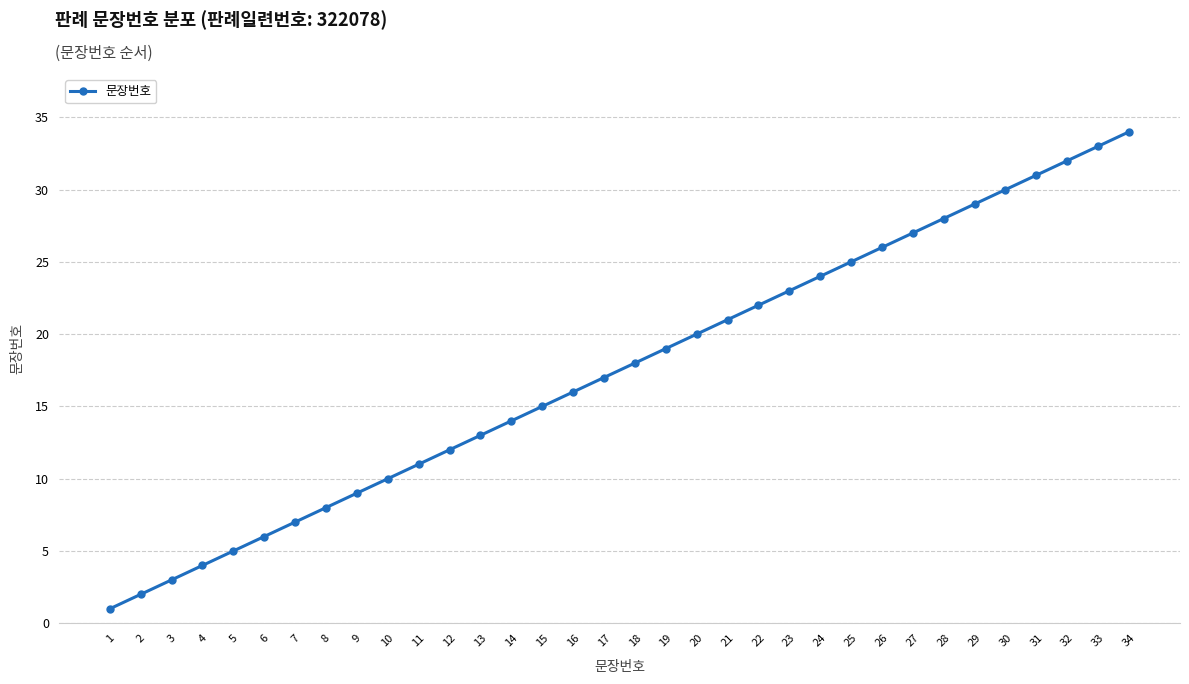

Which has a higher value, 4 or 34?

34